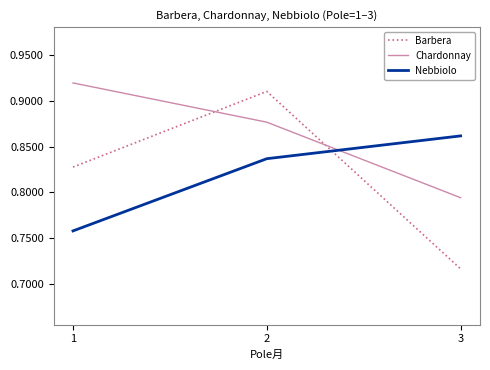

The value of Chardonnay at 2 is 0.5. True or false?

False